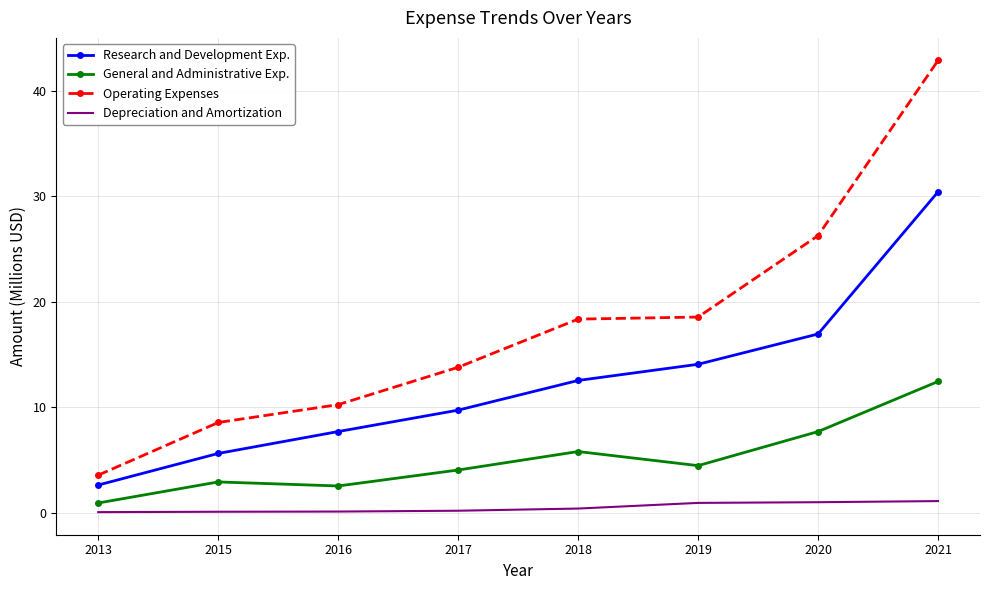

True or false: General and Administrative Exp. and Research and Development Exp. intersect in this chart.

False